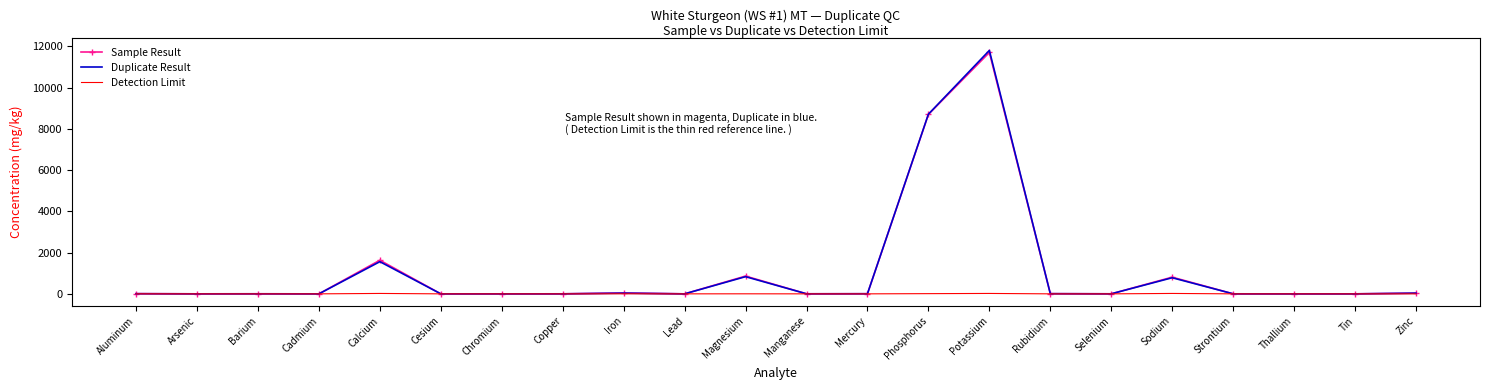

Which series has the widest spread of values?

Duplicate Result